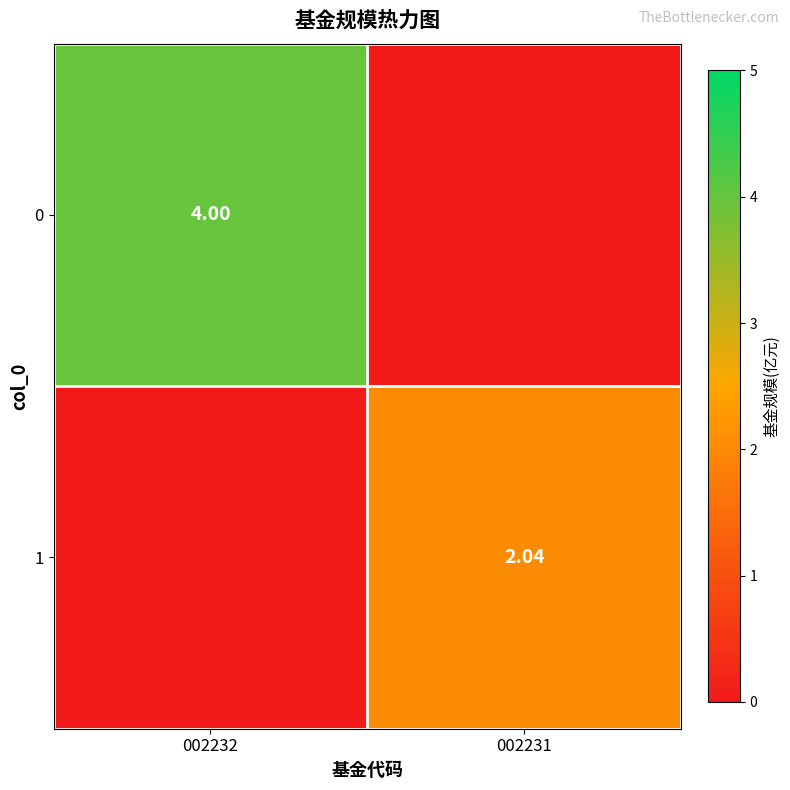

Rank the series at 002231 from highest to lowest value.

1, 0